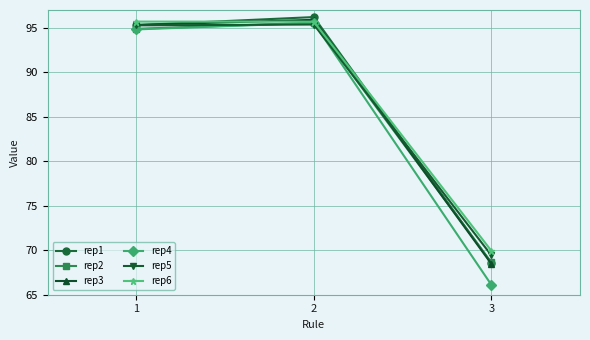

Which series has the largest range (max minus min)?

rep4